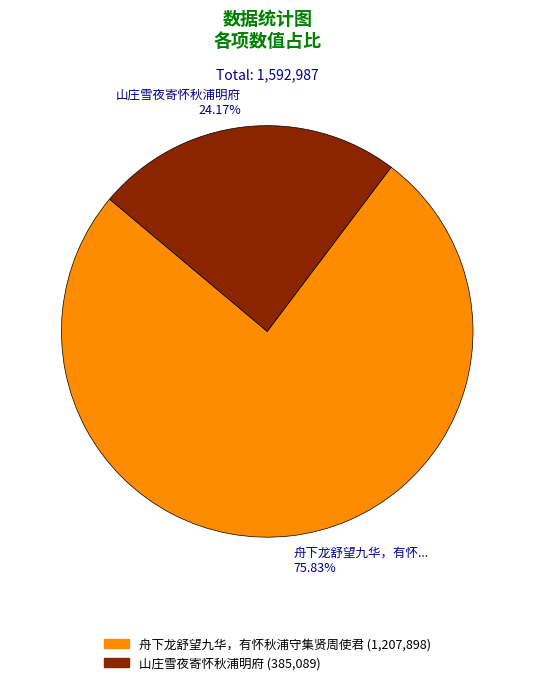

Is there a majority slice in this chart?

Yes